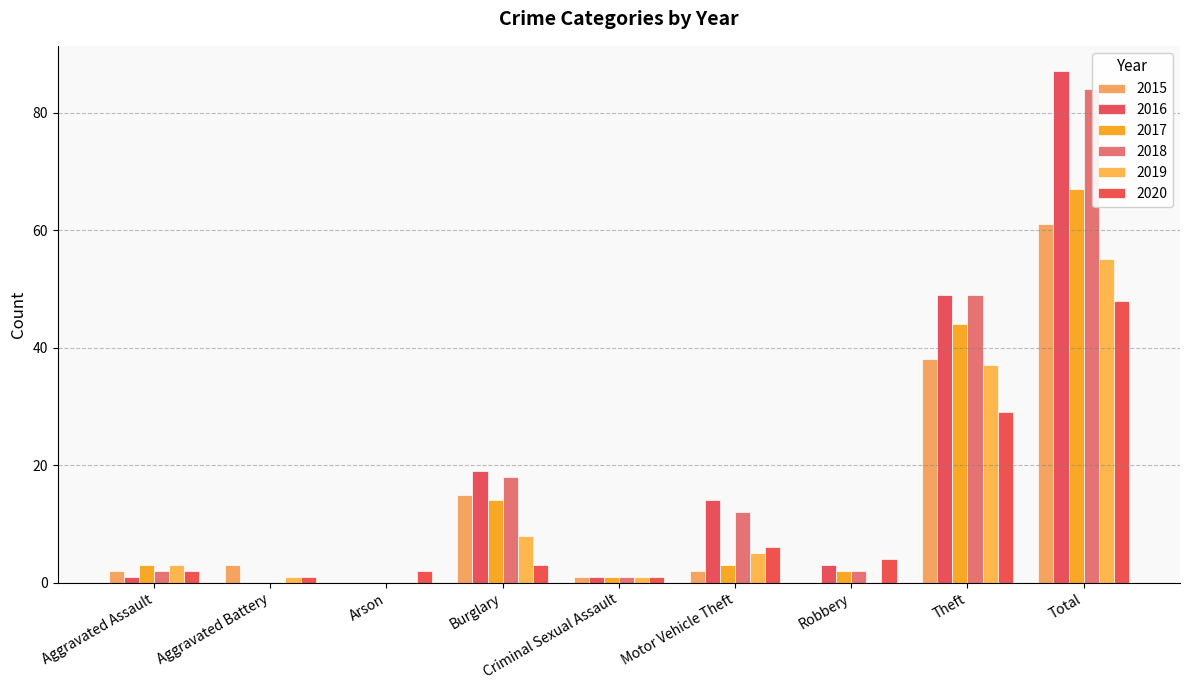

Count the number of data series in this chart.

6